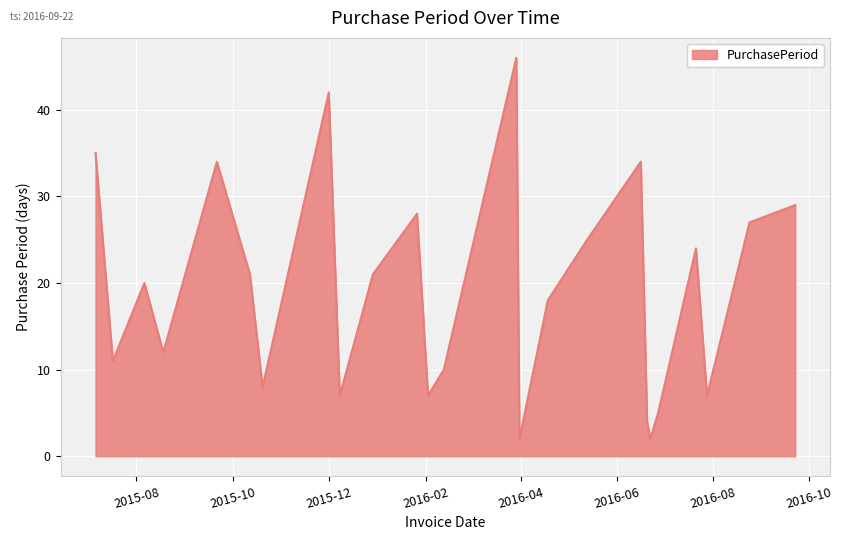

What is the difference between the maximum and minimum values?

44